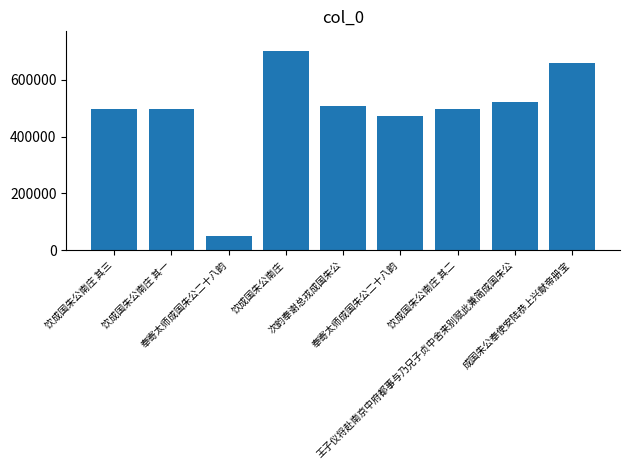

How many bars are there in total?

9